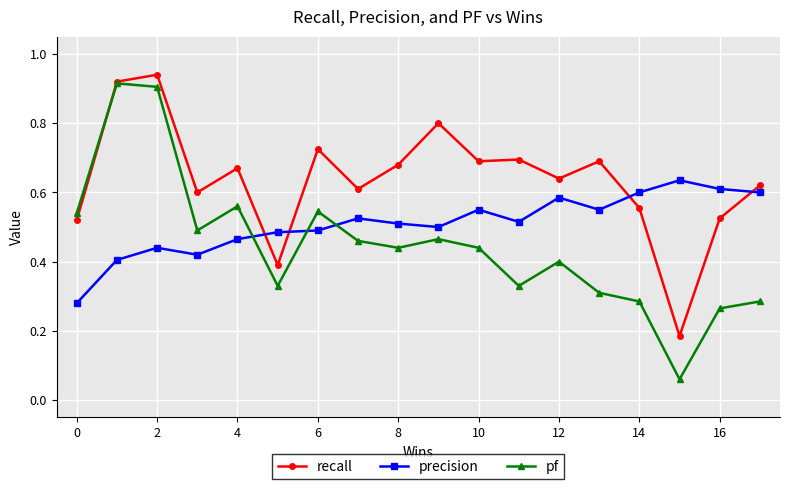

After their last crossing, which series has the higher values: pf or precision?

precision